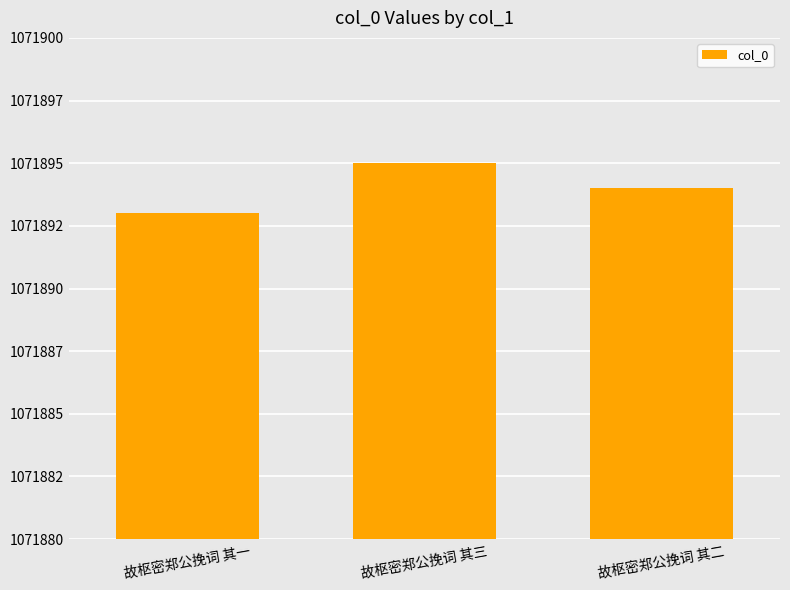

The chart shows a value of 1408738 at 故枢密郑公挽词 其三. True or false?

False